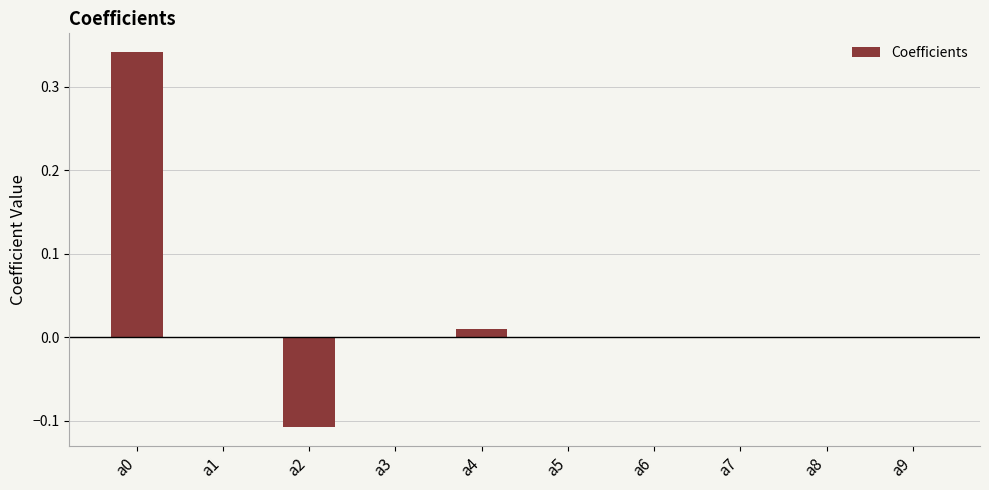

True or false: the data shows 0.0 at a5.

True